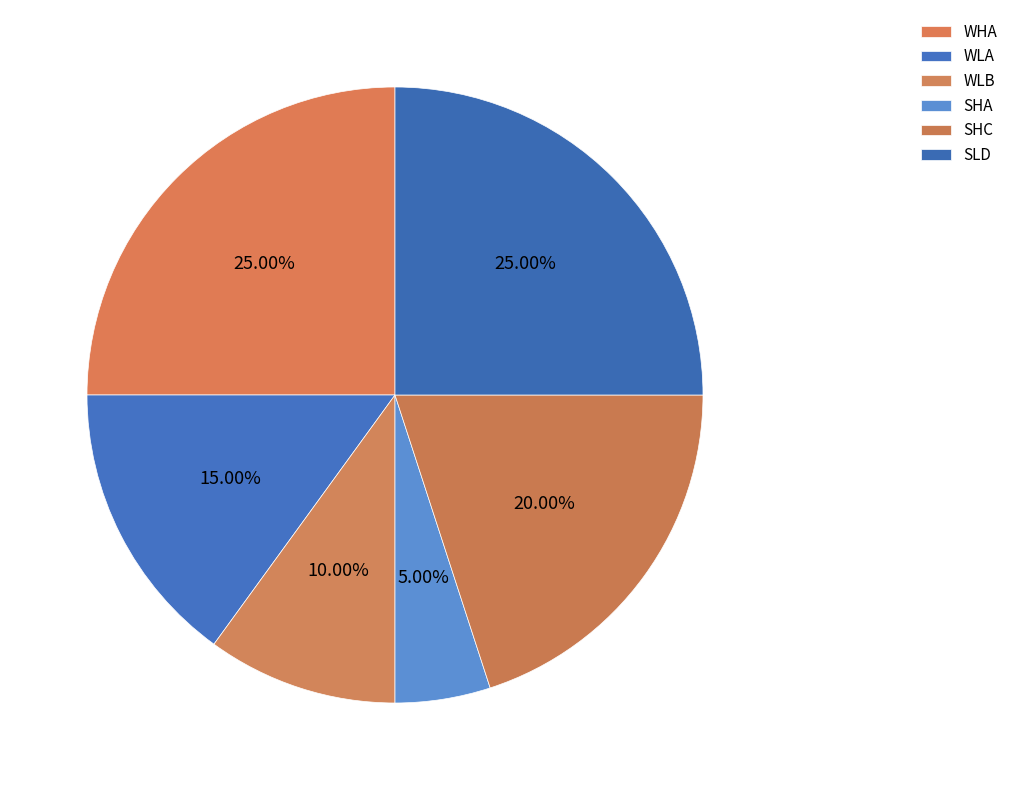

What percentage is the SHA slice, to the nearest percent?

5%